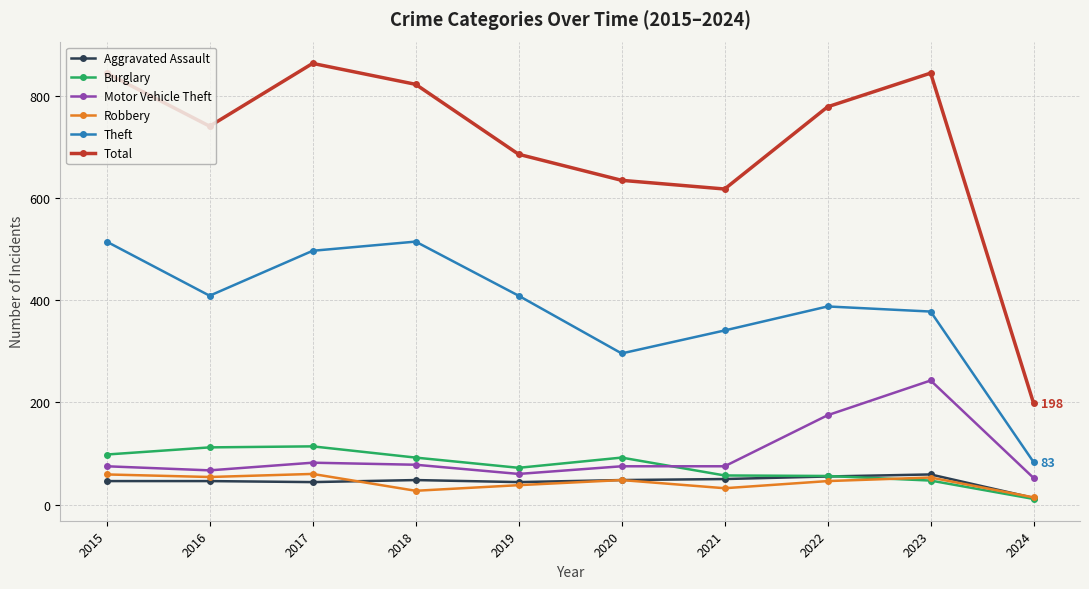

True or false: Robbery has more than 1 interior local peaks.

True